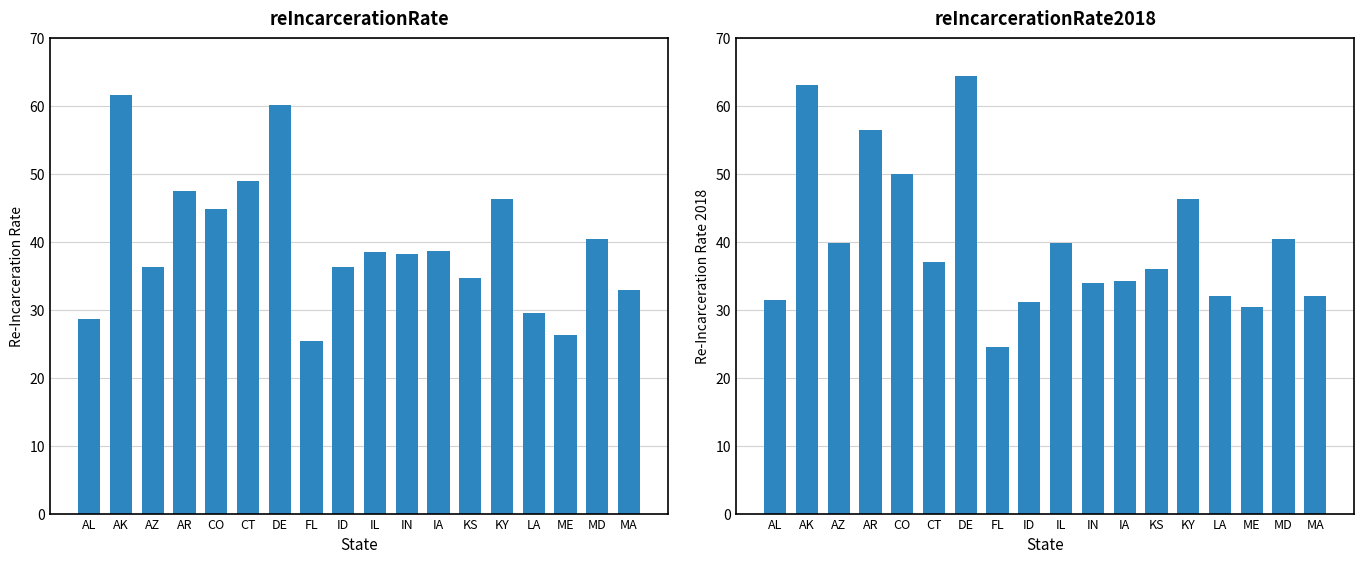

List the labels in order of reIncarcerationRate2018 value, smallest first.

FL, ME, ID, AL, LA, MA, IN, IA, KS, CT, AZ, IL, MD, KY, CO, AR, AK, DE